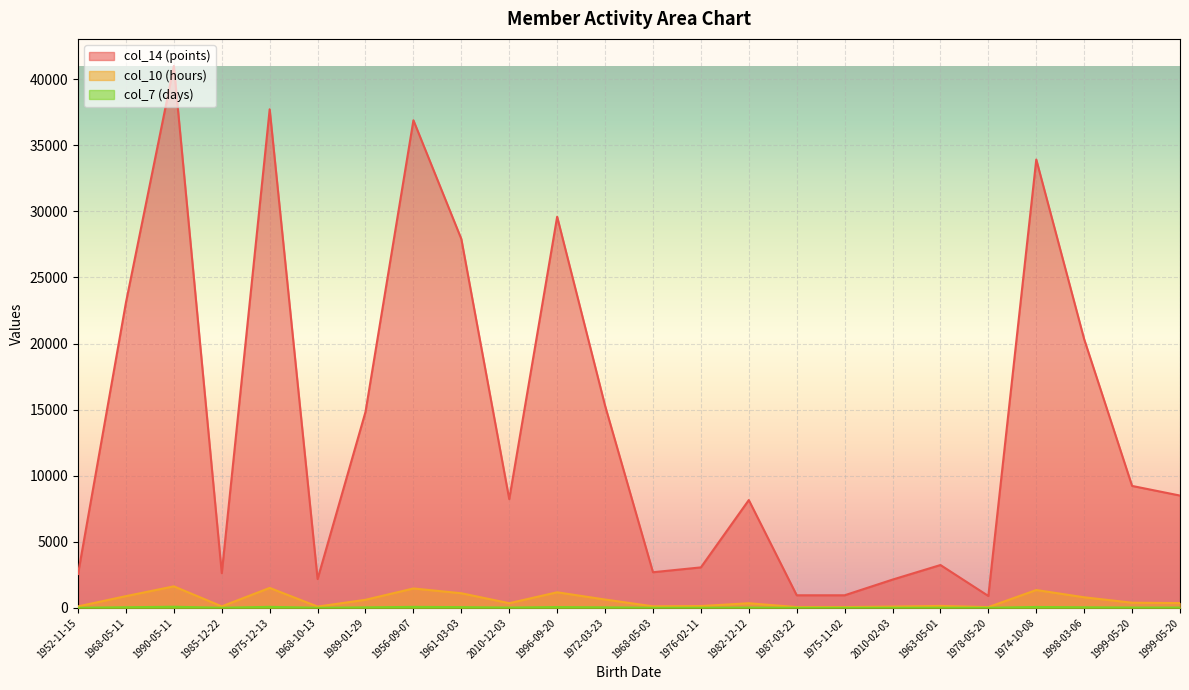

At which category does col_14 (points) reach its first local valley?

1985-12-22